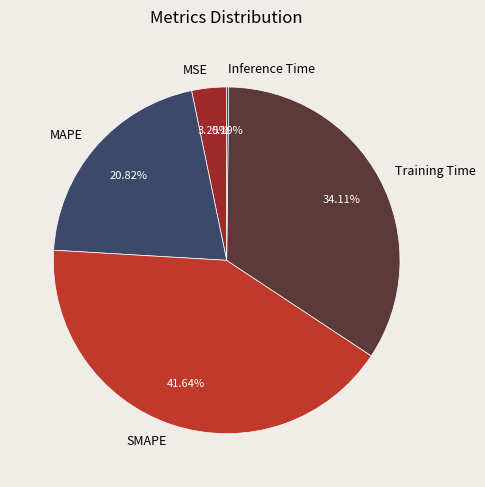

The MAPE slice represents 28% of the pie. True or false?

False